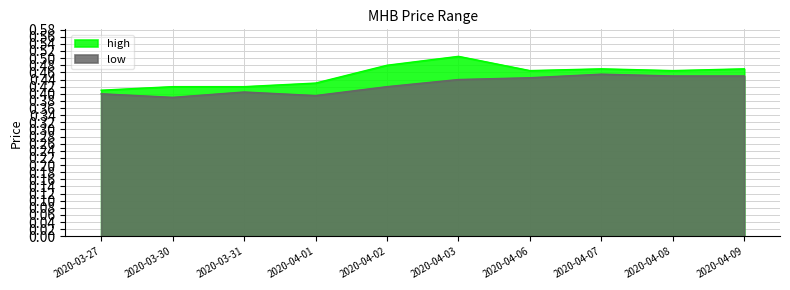

How many lines are shown in the chart?

2